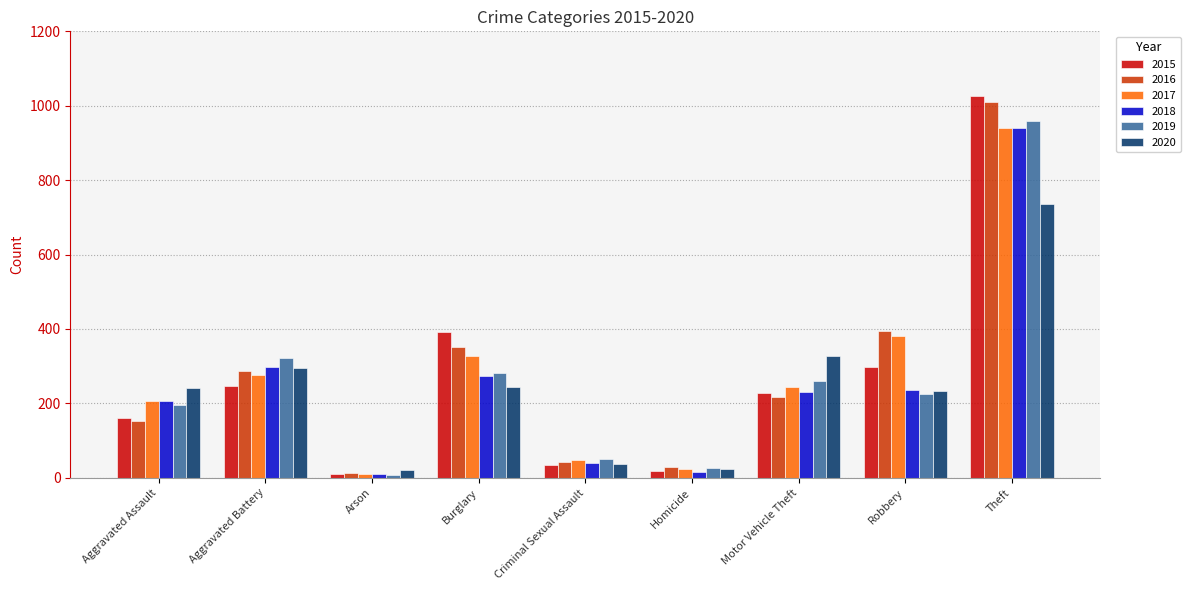

What is the sum of all 2020 values?

2158